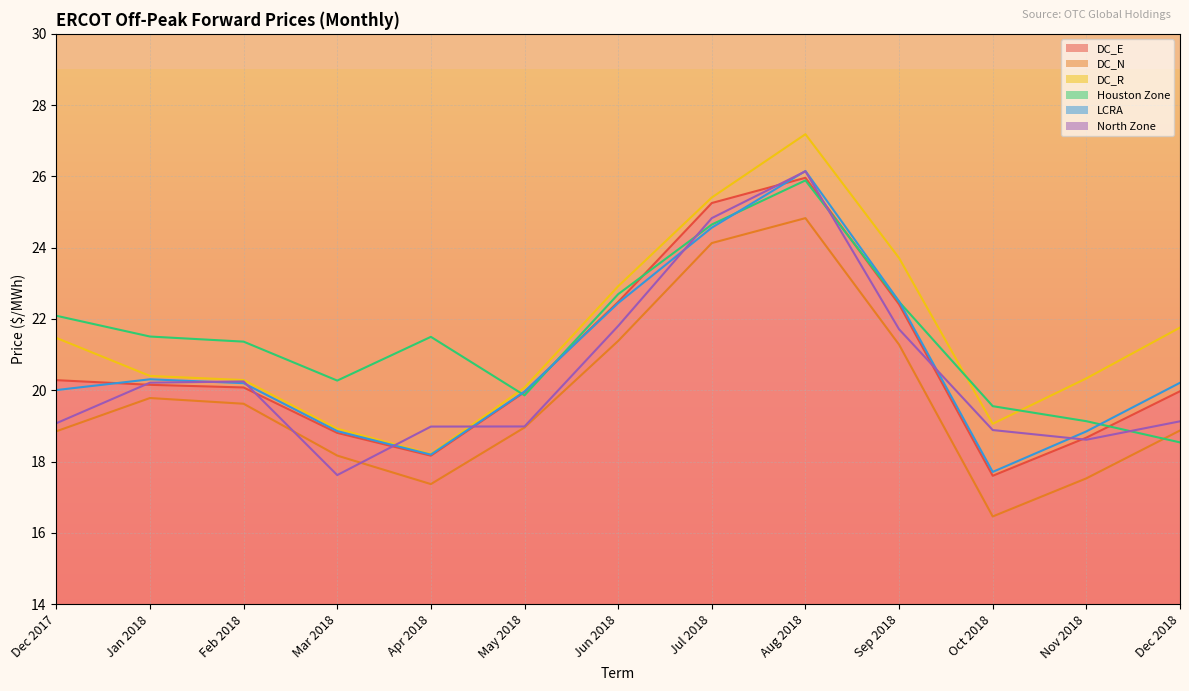

True or false: LCRA and DC_N cross at least once.

False